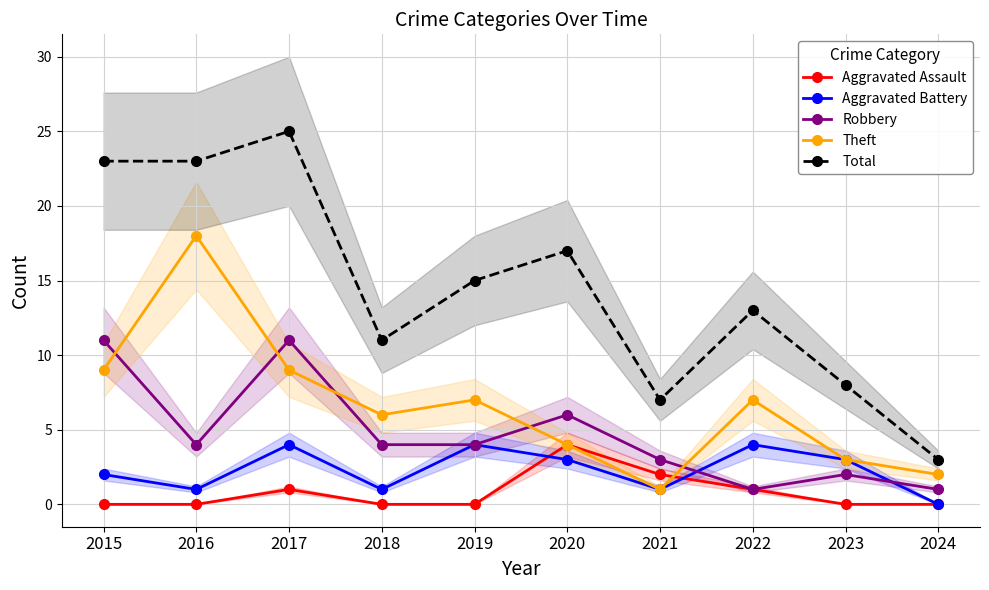

At which label does Robbery first exceed 4?

2015